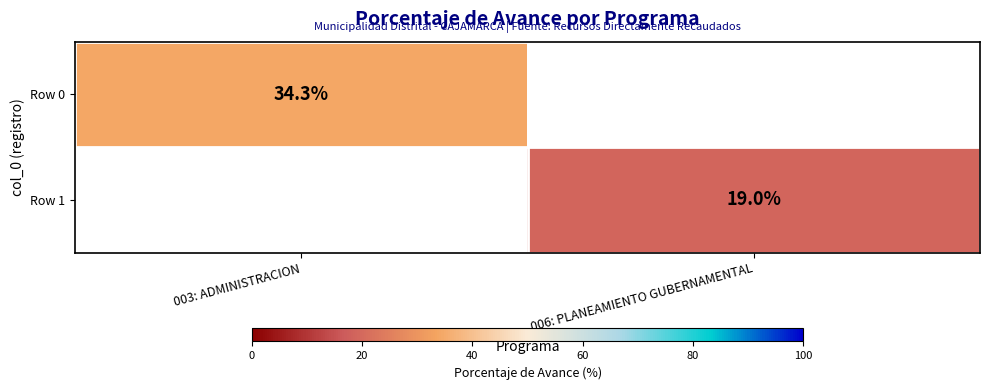

At how many categories does at least one series exceed 33?

1